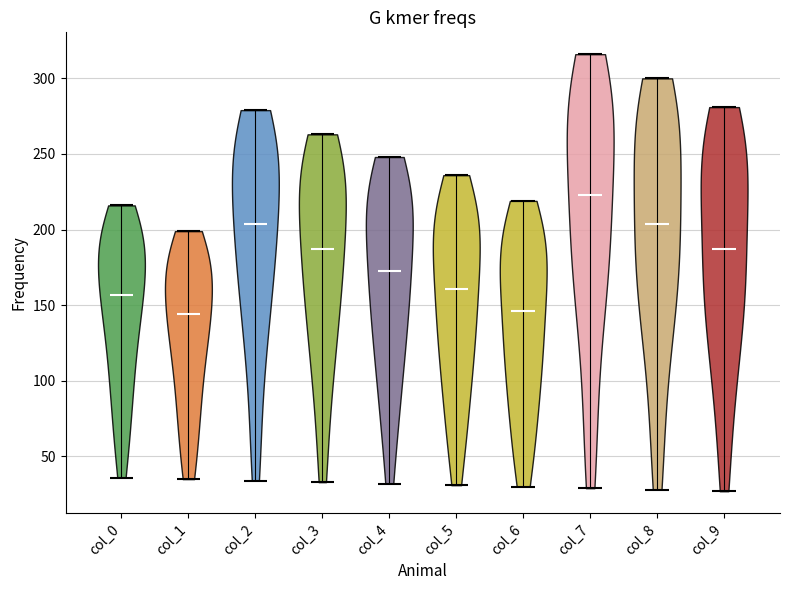

Where does the median line of the violin for col_8 sit on the y-axis? The values are not printed on the chart, so give them approximately, as read against the axis.

205